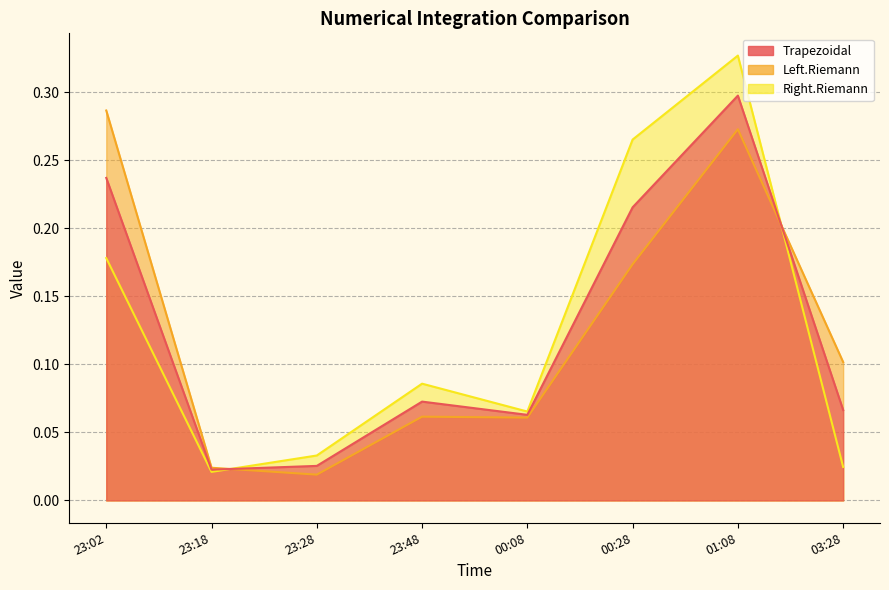

At which category does Right.Riemann reach its first local peak?

23:48